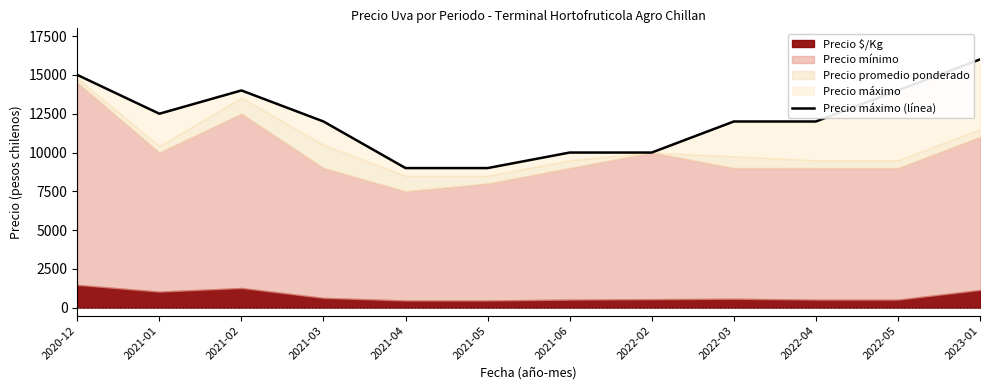

Reading left to right, what are all the values shown in this chart?

15000	12500	14000	12000	9000	9000	10000	10000	12000	12000	14000	16000